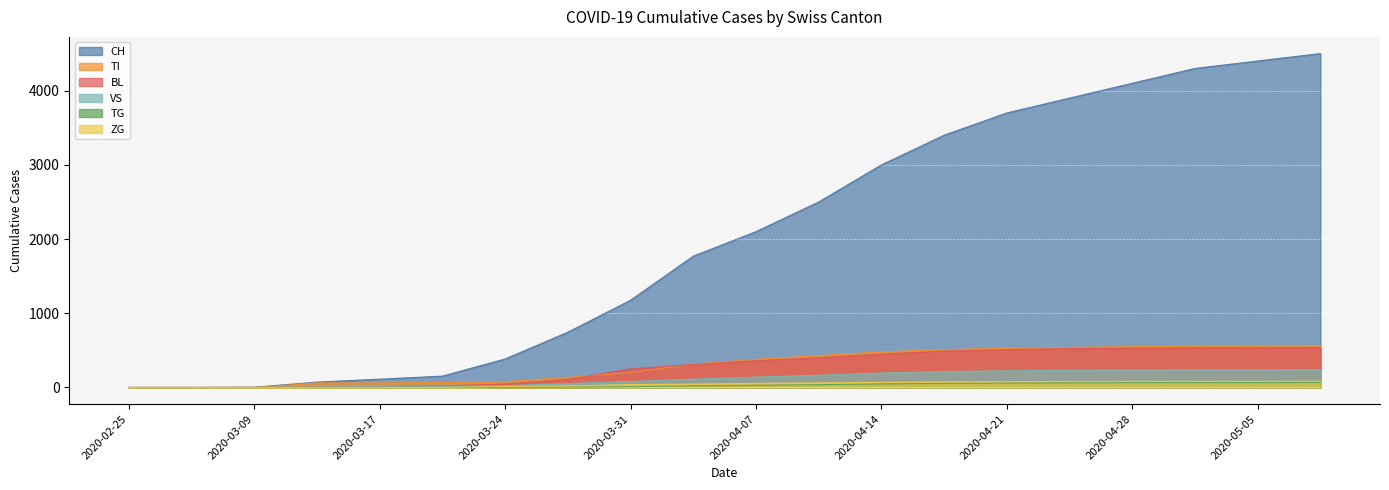

True or false: VS and ZG cross at least once.

False